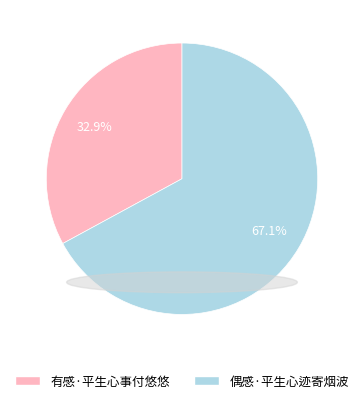

To the nearest percent, what portion does 有感·平生心事付悠悠 represent?

33%